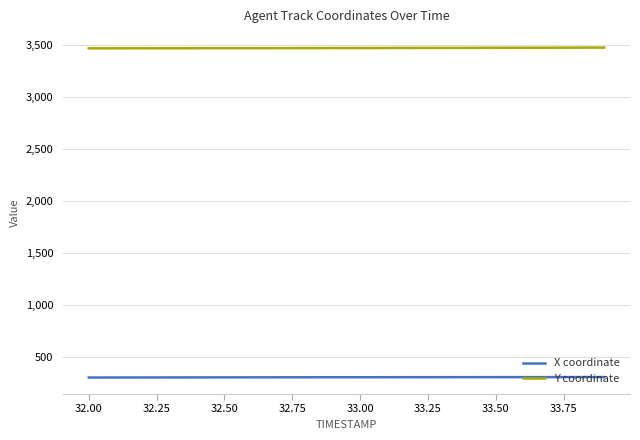

What is the minimum value for X coordinate?

302.8